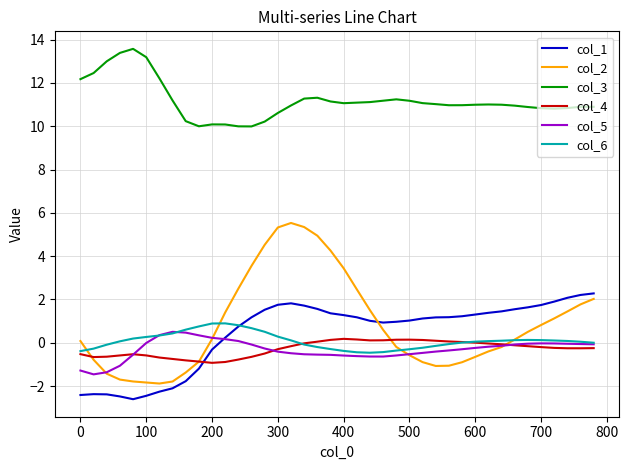

Which series has the largest total across all categories?

col_3